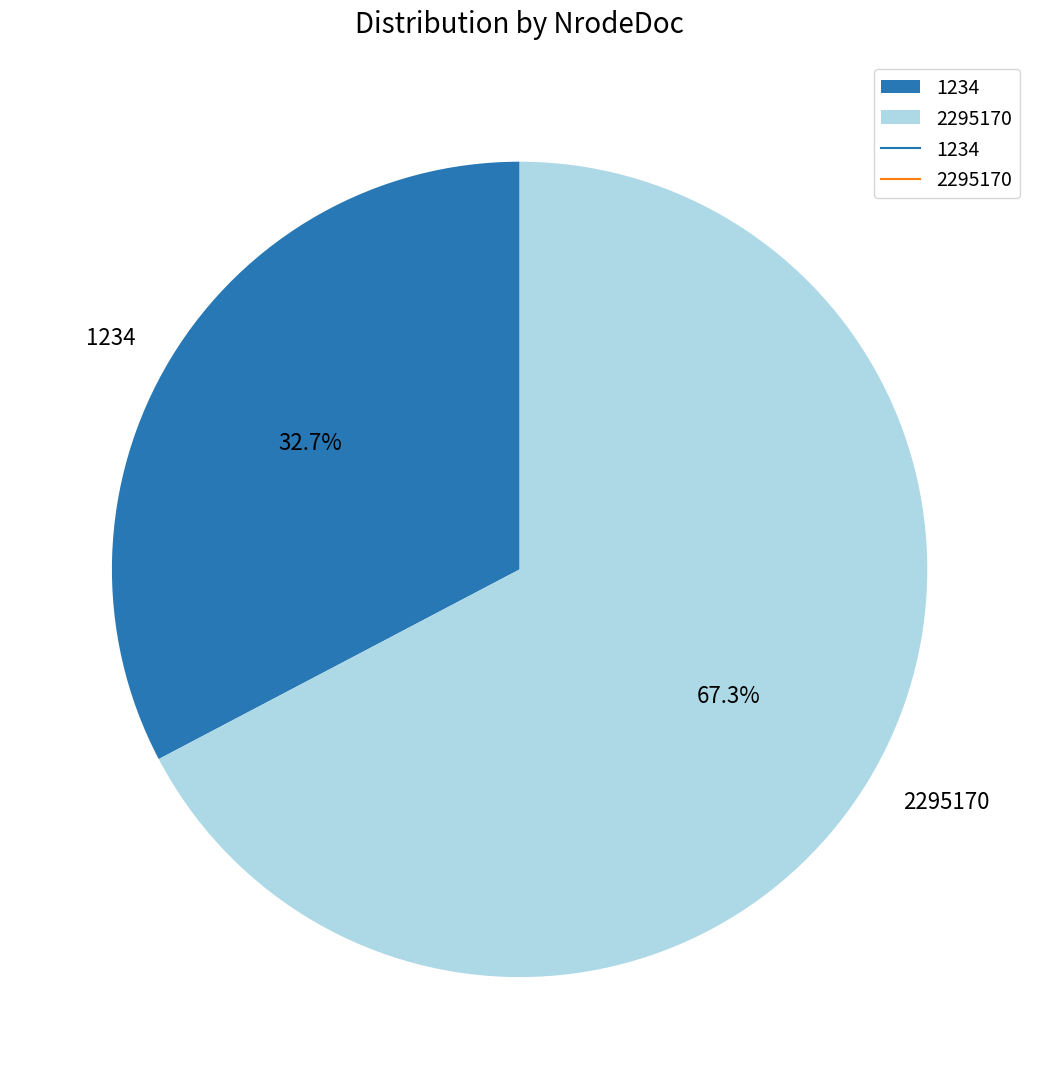

Which slice represents more than half of the pie?

2295170